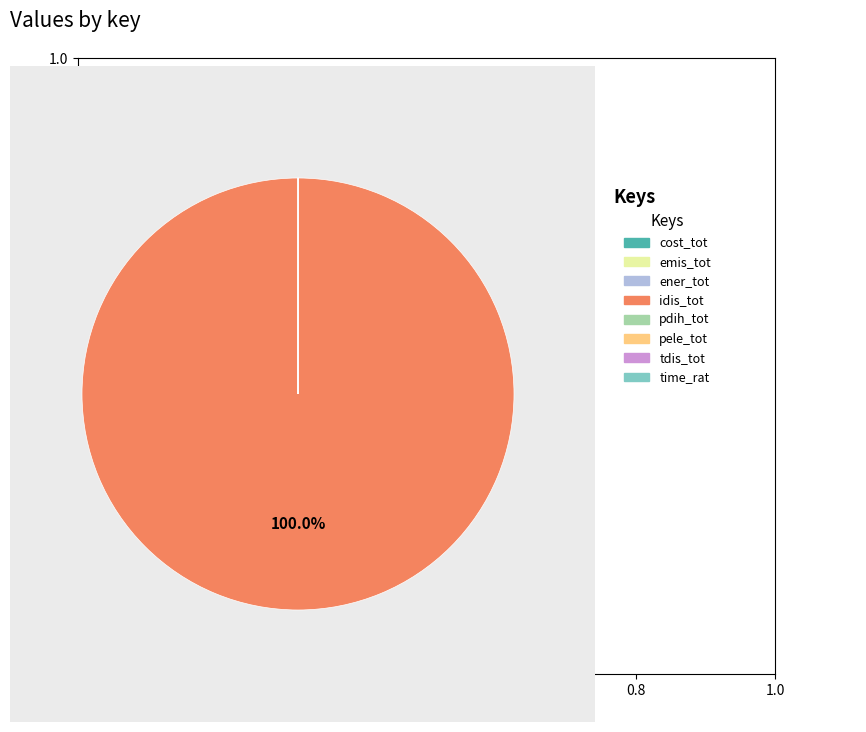

Is there a majority slice in this chart?

Yes